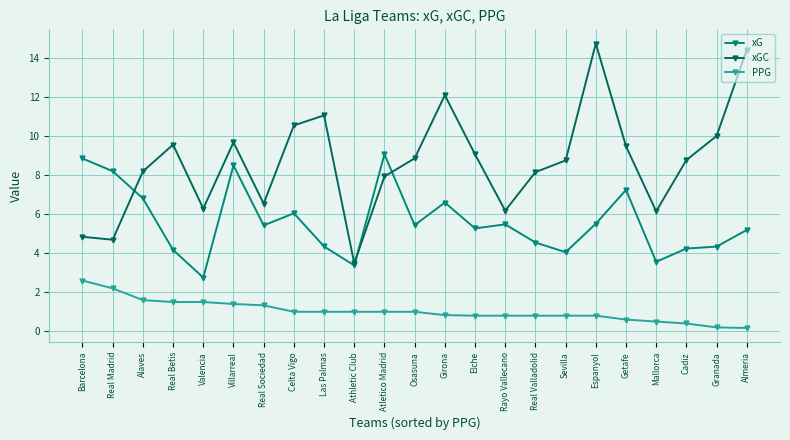

Does the chart have visible grid lines?

Yes